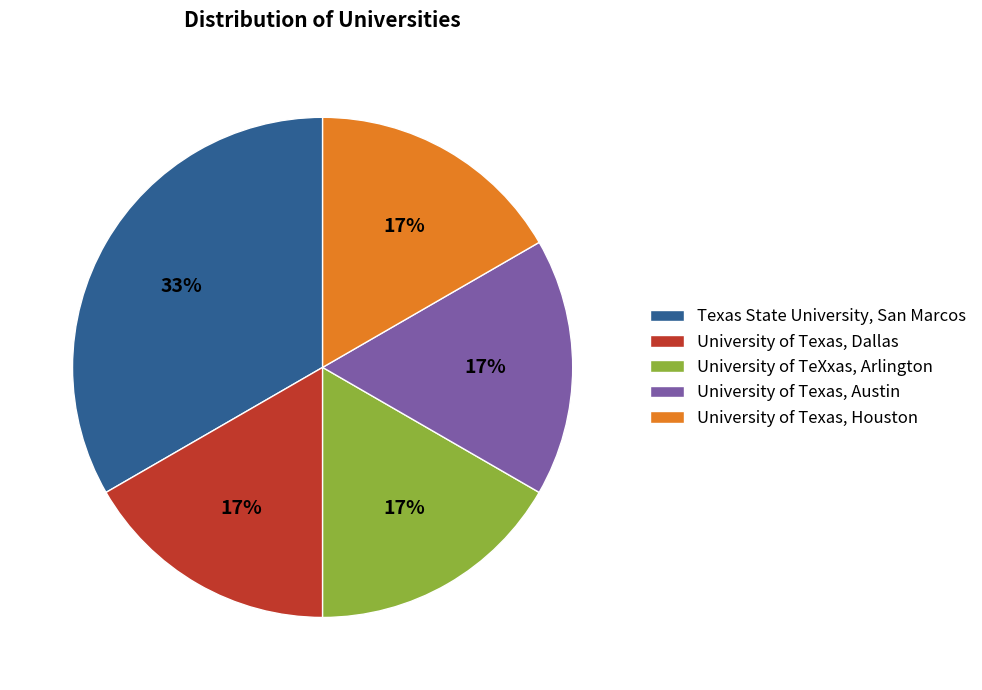

What is the ratio of the value at University of Texas, Dallas to the value at Texas State University, San Marcos?

0.5